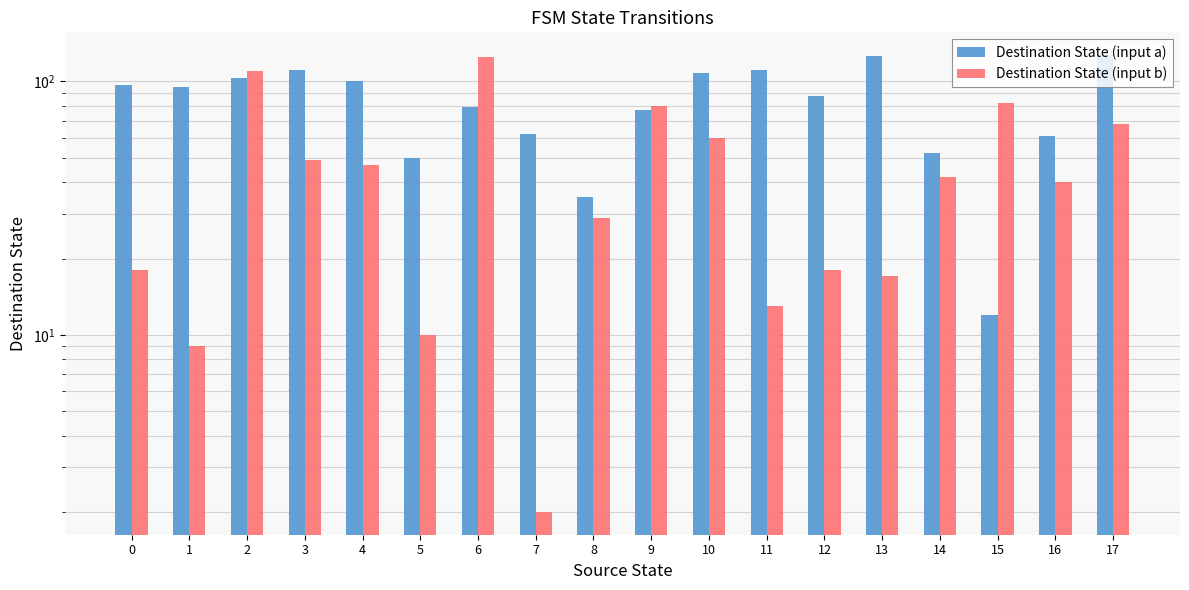

How many data points in Destination State (input a) are above 95?

8